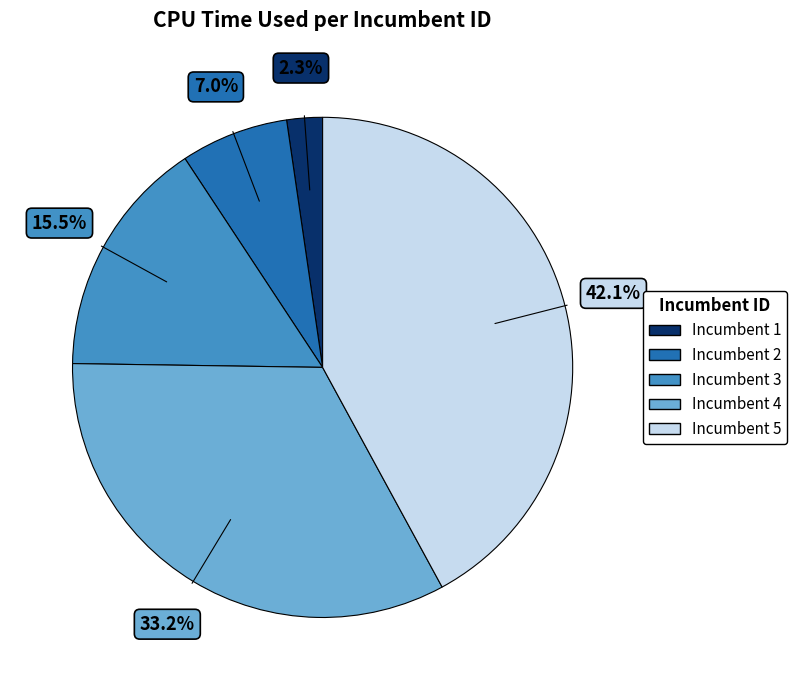

Does any single category account for the majority?

No